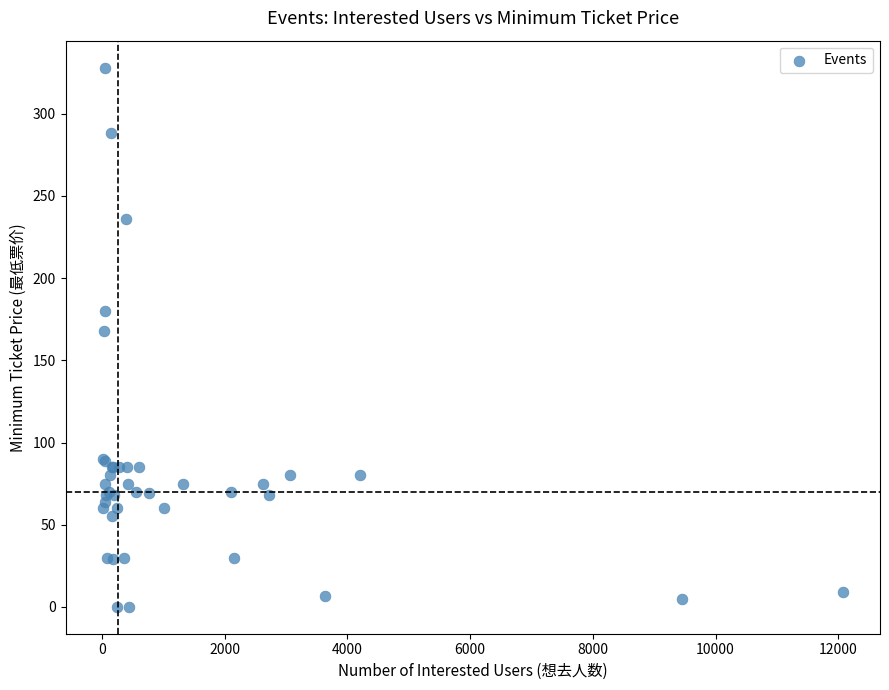

What Y value in the scatter plot is closest to 164?

168.0